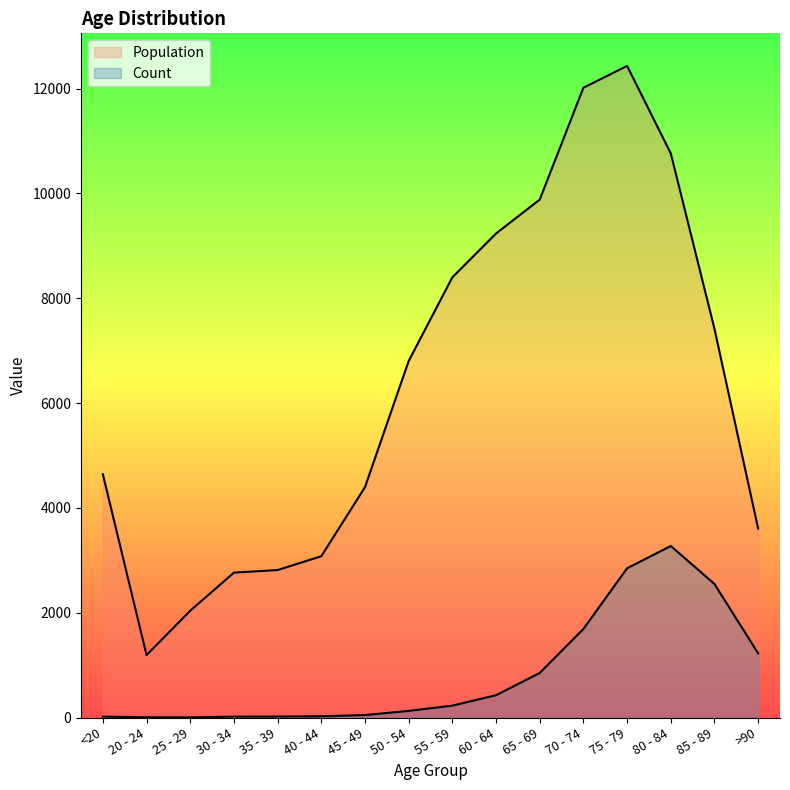

Rank the series by their maximum value, from highest to lowest.

Population, Count